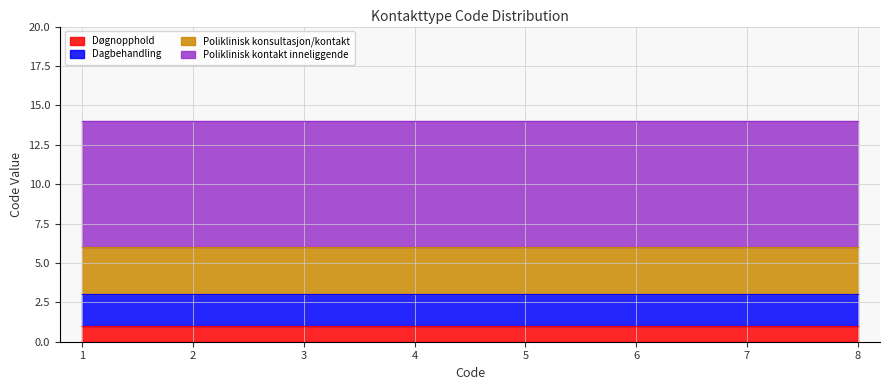

The value of Døgnopphold at 3 is 0. True or false?

False